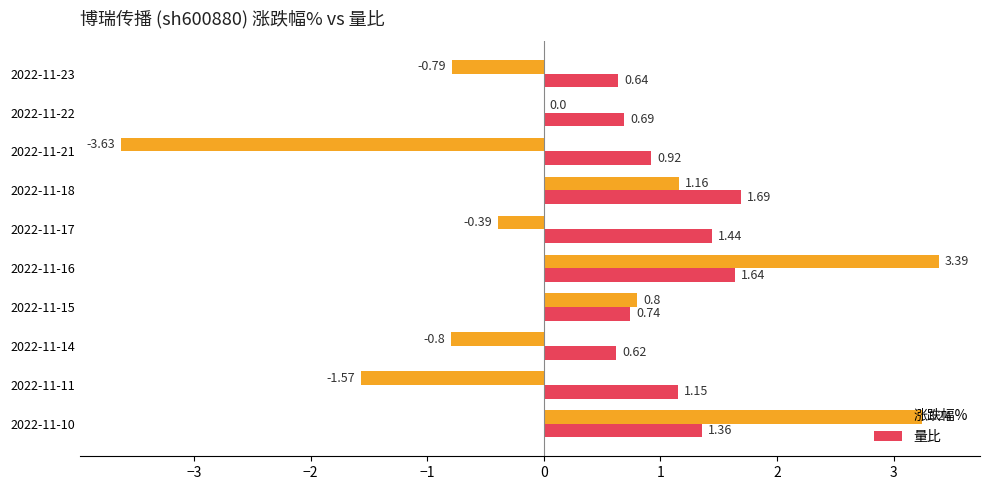

Which series changed the most between 2022-11-18 and 2022-11-10?

涨跌幅%